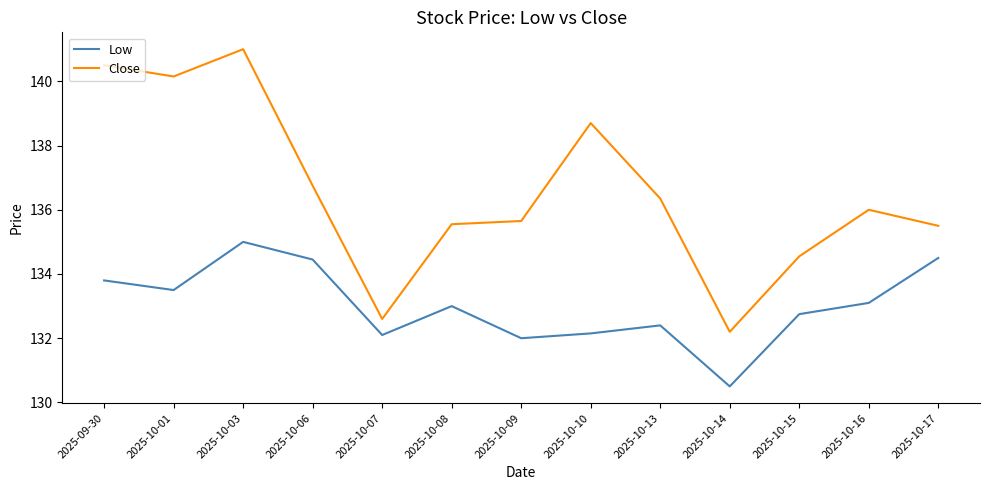

Where does the Low series first go above 133?

2025-09-30